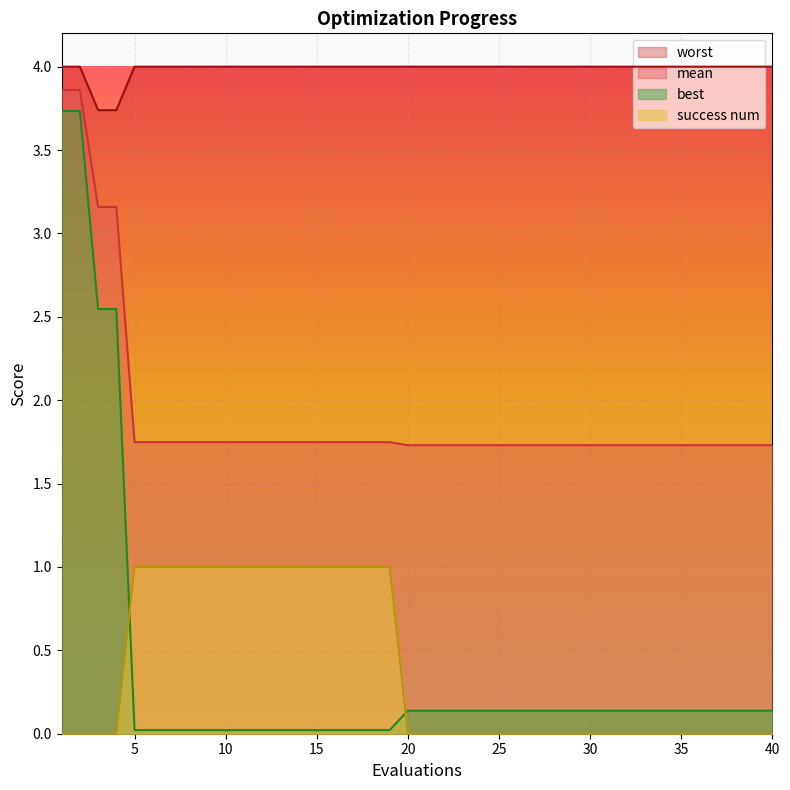

What is the difference between the second highest and second lowest values in the worst series?

0.3